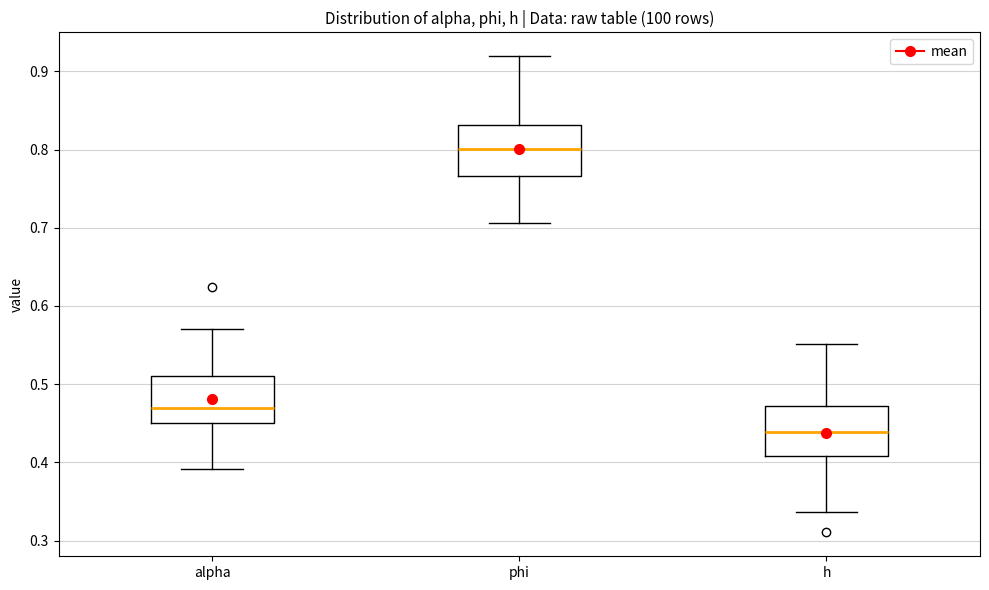

Reading left to right, transcribe this box plot: for each box, give where its median line is, the range the box spans, and where its two whiskers end, as read against the y-axis. The values are not printed on the chart, so give them approximately, as read against the axis.

alpha: median 0.47, box 0.45 to 0.51, whiskers 0.39 to 0.57
phi: median 0.80, box 0.77 to 0.83, whiskers 0.71 to 0.92
h: median 0.44, box 0.41 to 0.47, whiskers 0.34 to 0.55